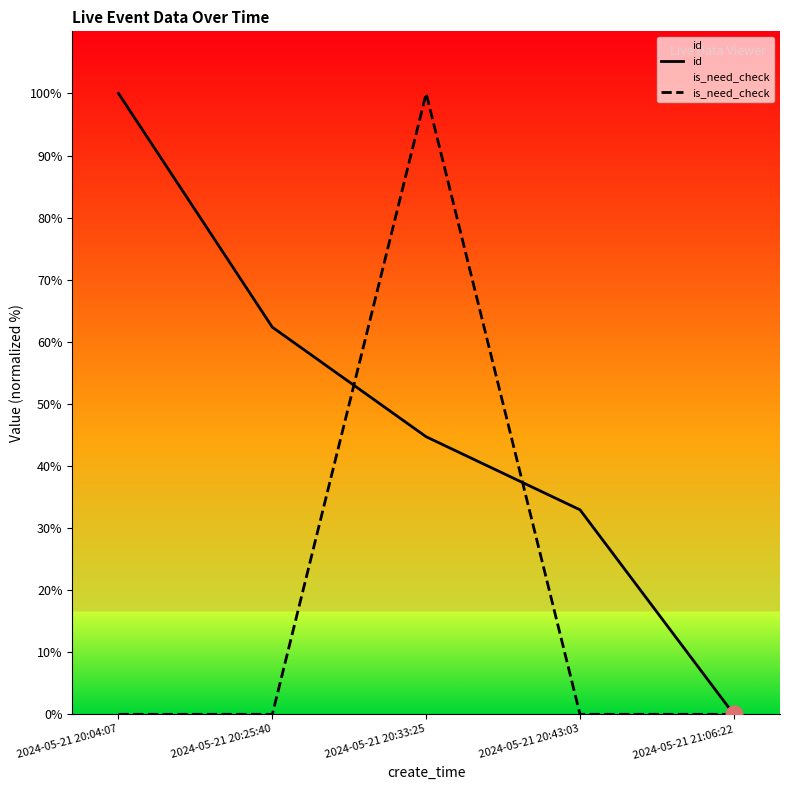

Which series changed the most between 2024-05-21 20:25:40 and 2024-05-21 20:33:25?

is_need_check